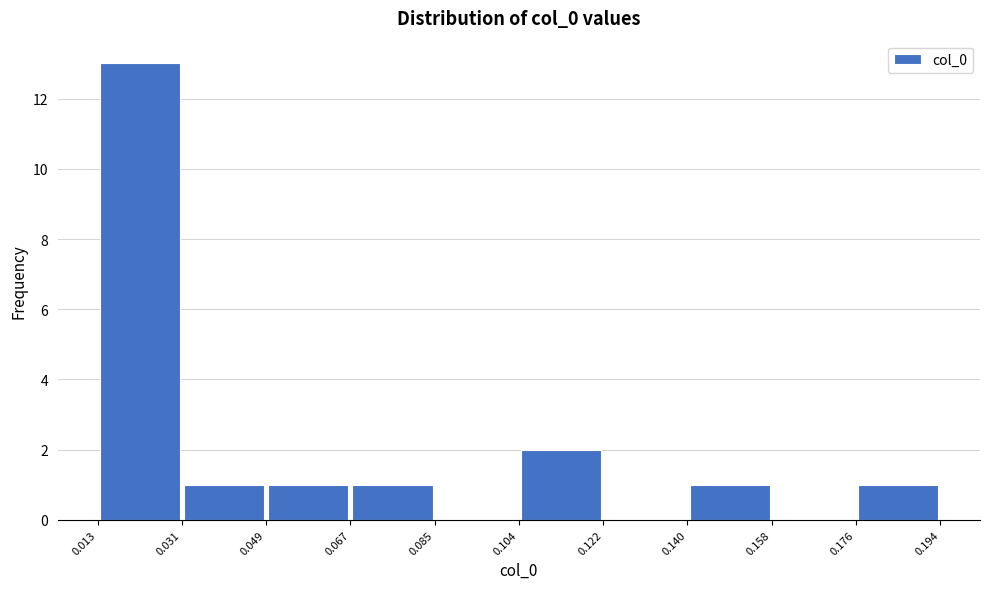

Over which range of the x-axis is the bar tallest?

0.013 to 0.031